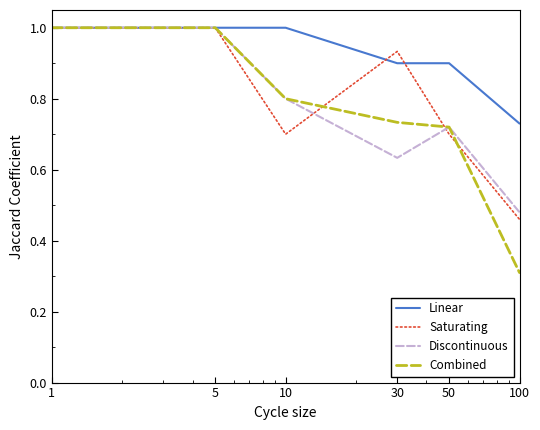

How many series are shown in this chart?

4